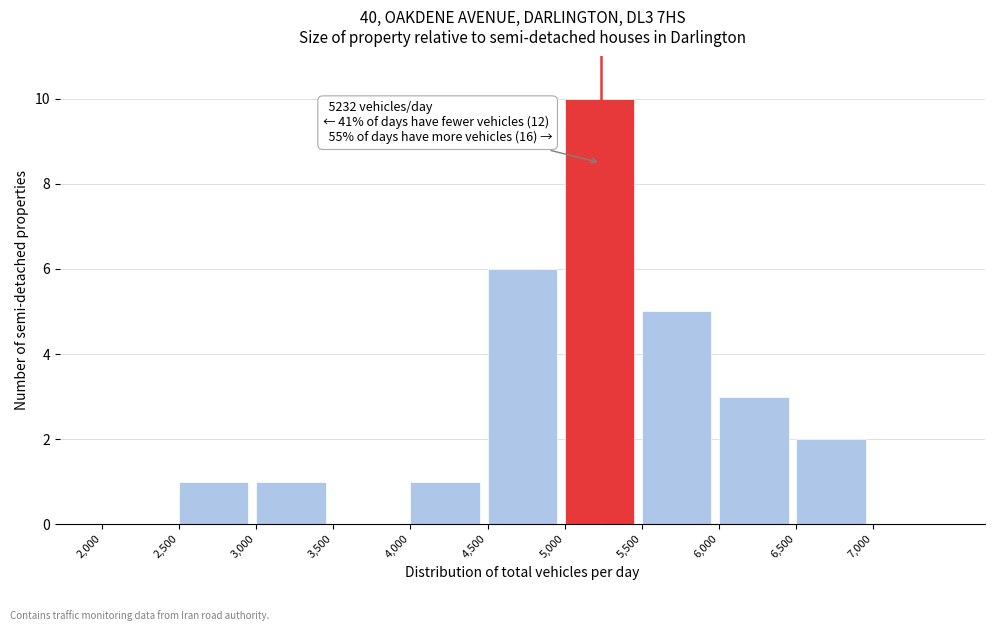

Over which range of the x-axis is the bar tallest?

5000 to 5500